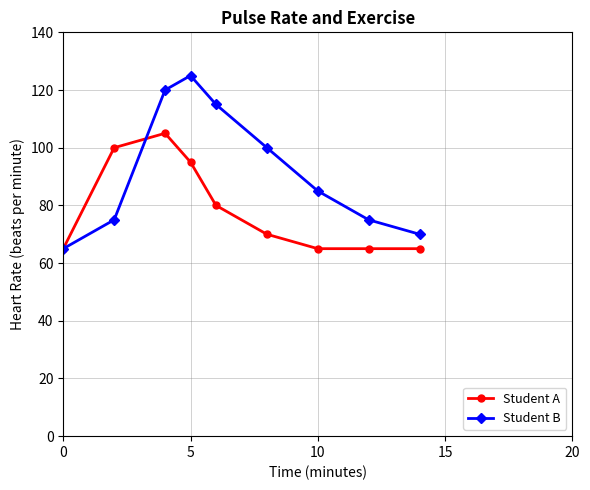

How many interior local peaks does the Student B series have?

1